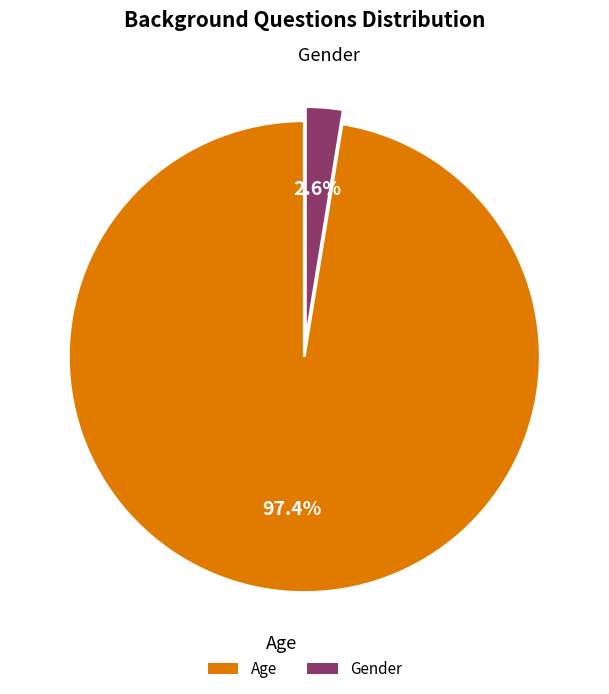

Is there any slice that represents more than half of the pie?

Yes